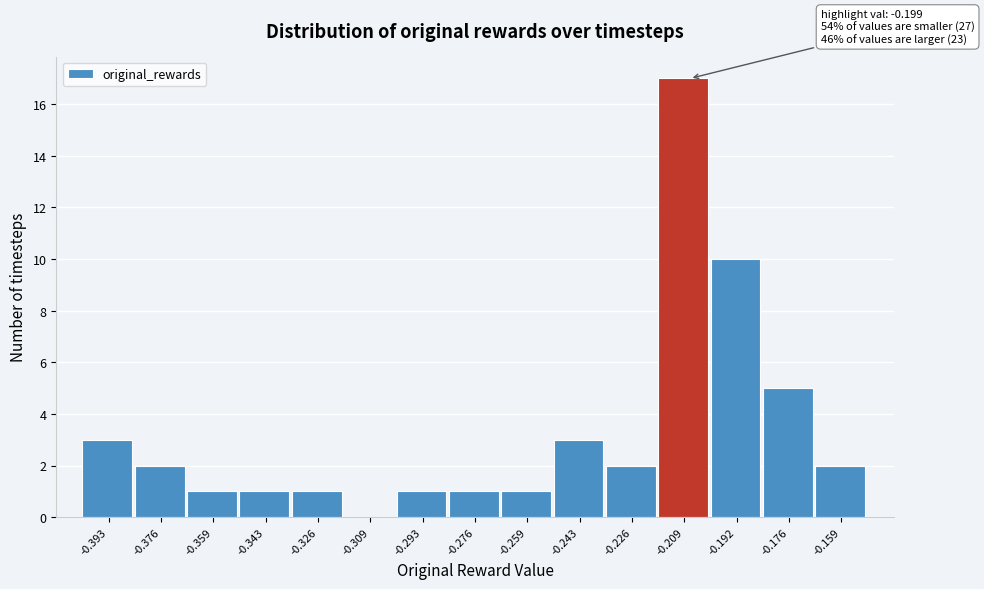

Reading left to right, what are all the values shown in this chart?

-0.393=3	-0.376=2	-0.359=1	-0.343=1	-0.326=1	-0.309=0	-0.293=1	-0.276=1	-0.259=1	-0.243=3	-0.226=2	-0.209=17	-0.192=10	-0.176=5	-0.159=2